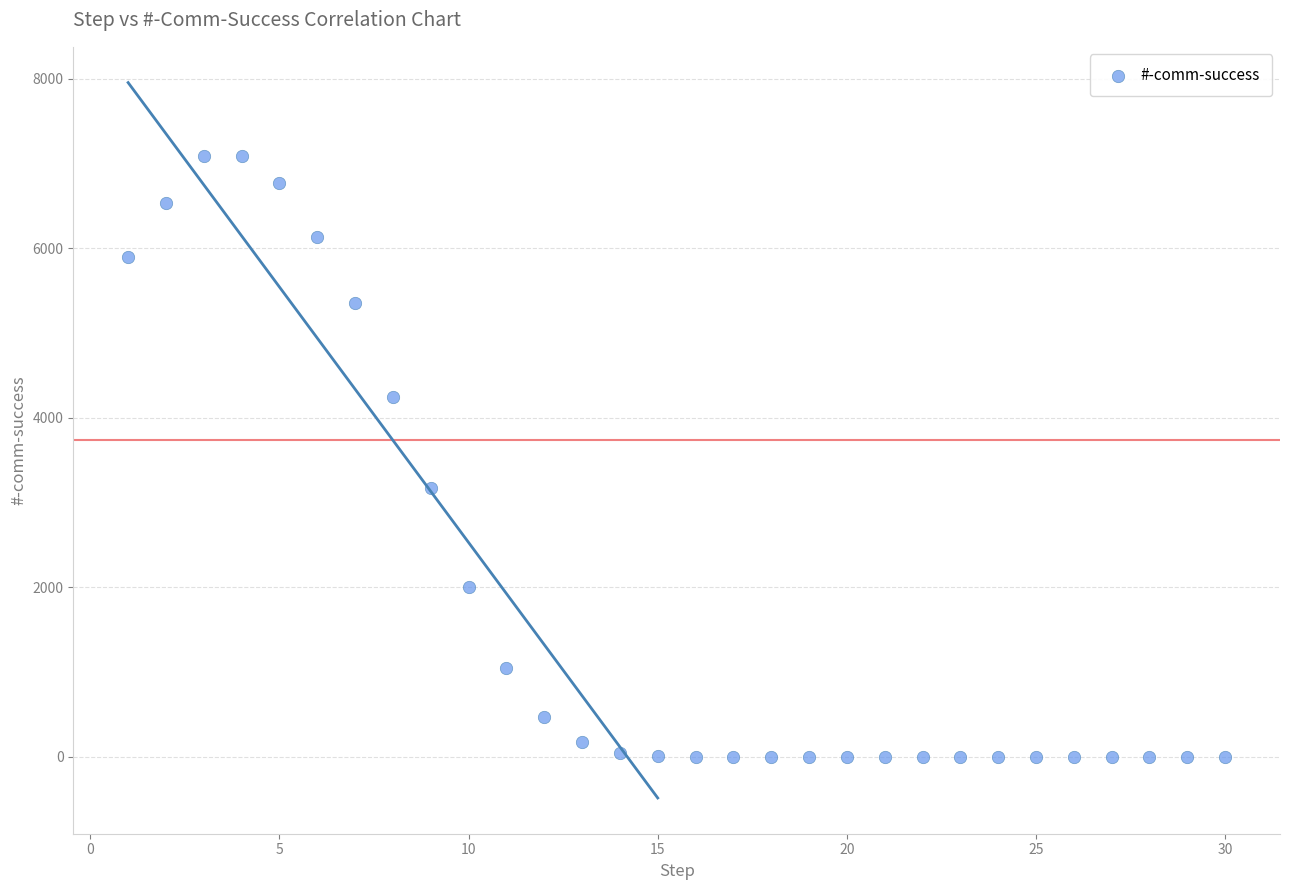

What Y value in the scatter plot is closest to 3542?

3177